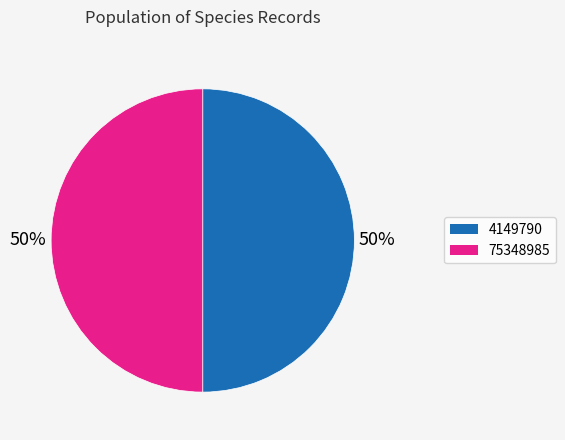

What percentage is the 75348985 slice, to the nearest percent?

50%